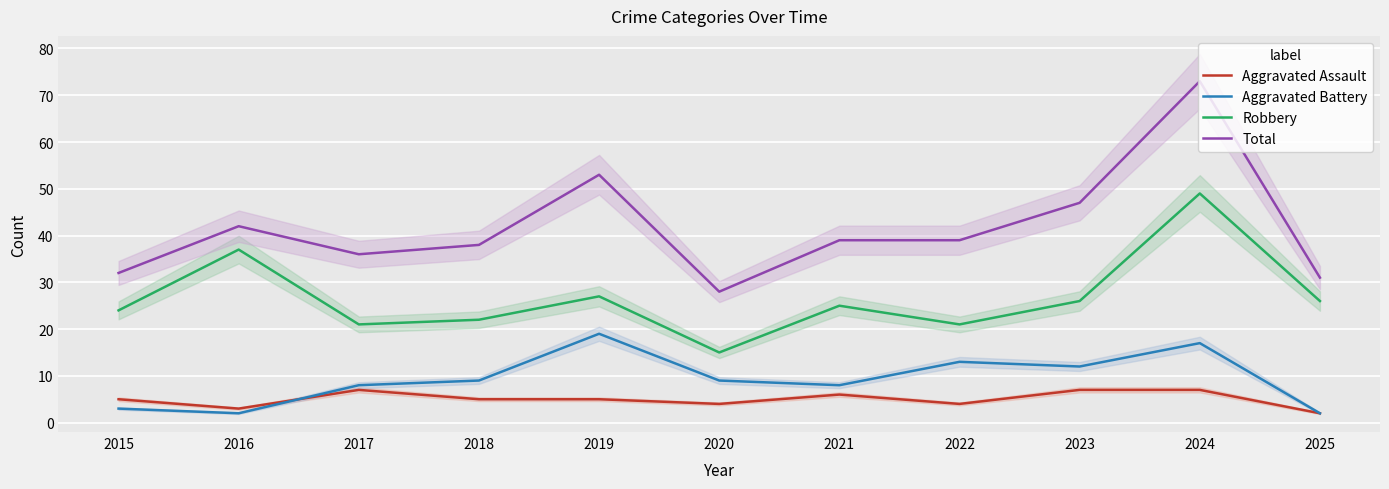

At which category does Aggravated Assault reach its first local valley?

2016